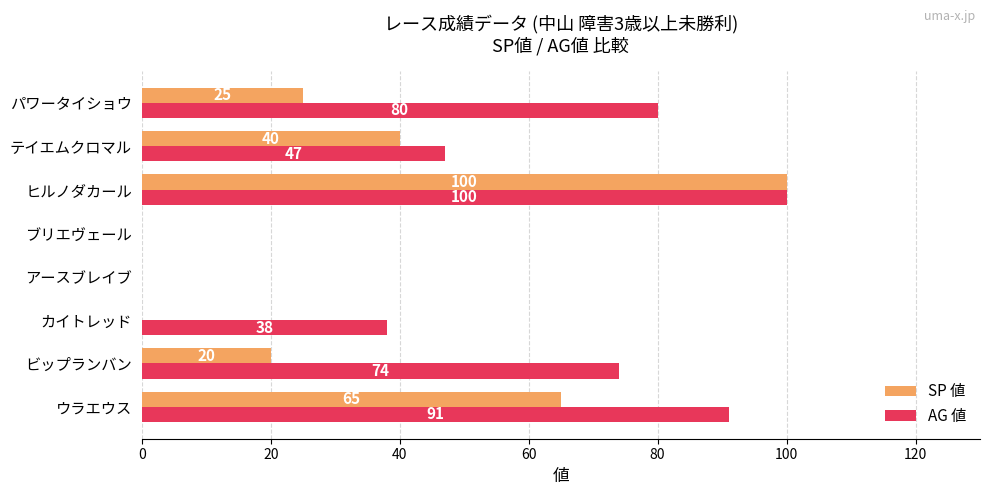

What is the sum of all SP 値 values?

250